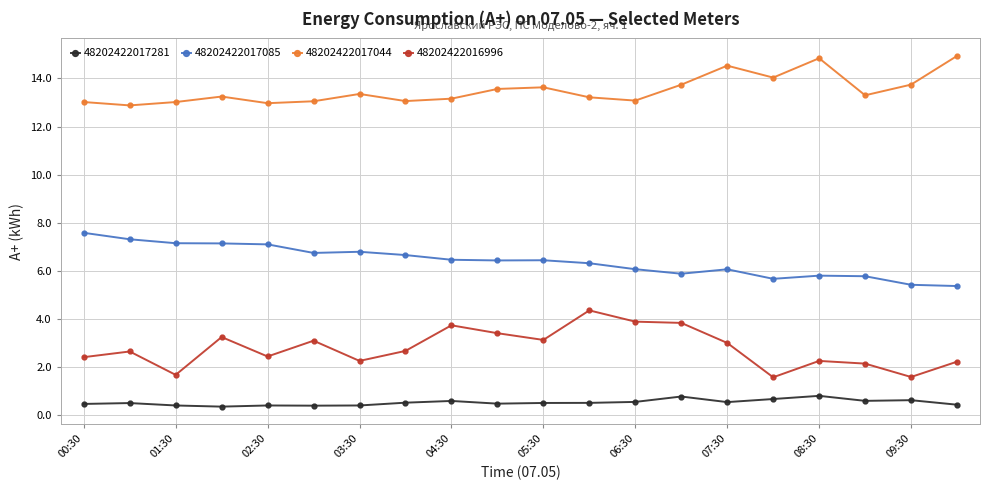

At how many categories does at least one series exceed 5?

20